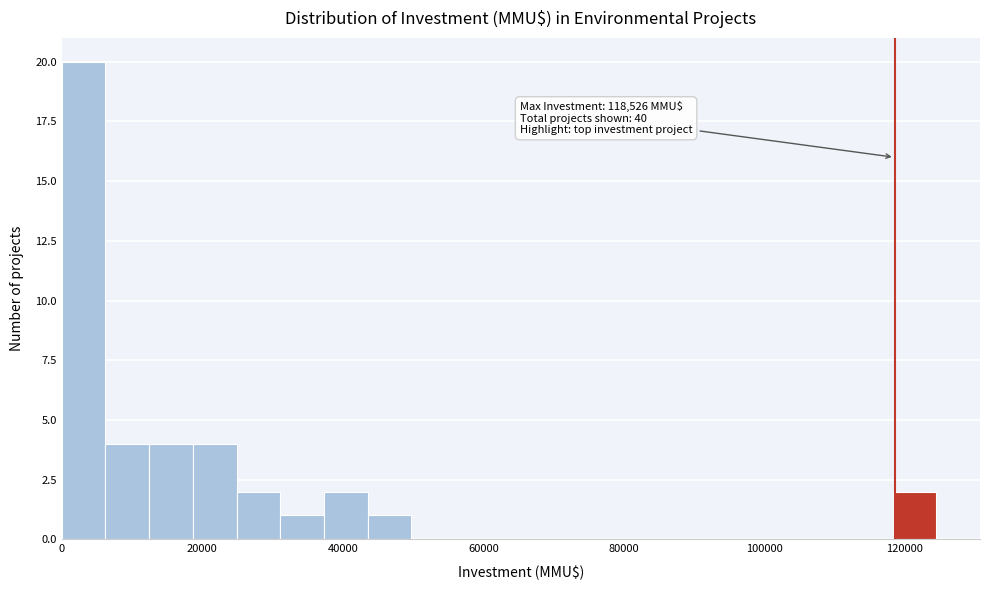

Around what value on the x-axis is the tallest bar? Give the approximate position of its centre, as read against the axis.

4000